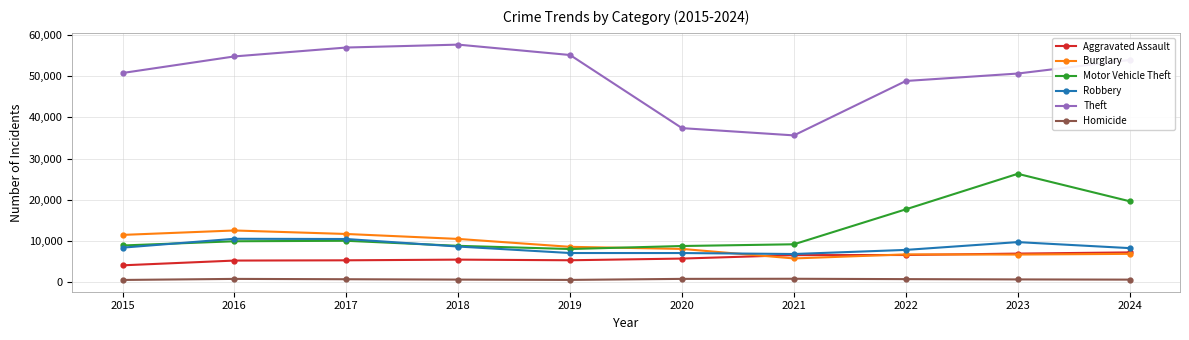

At how many categories does at least one series exceed 42189?

8